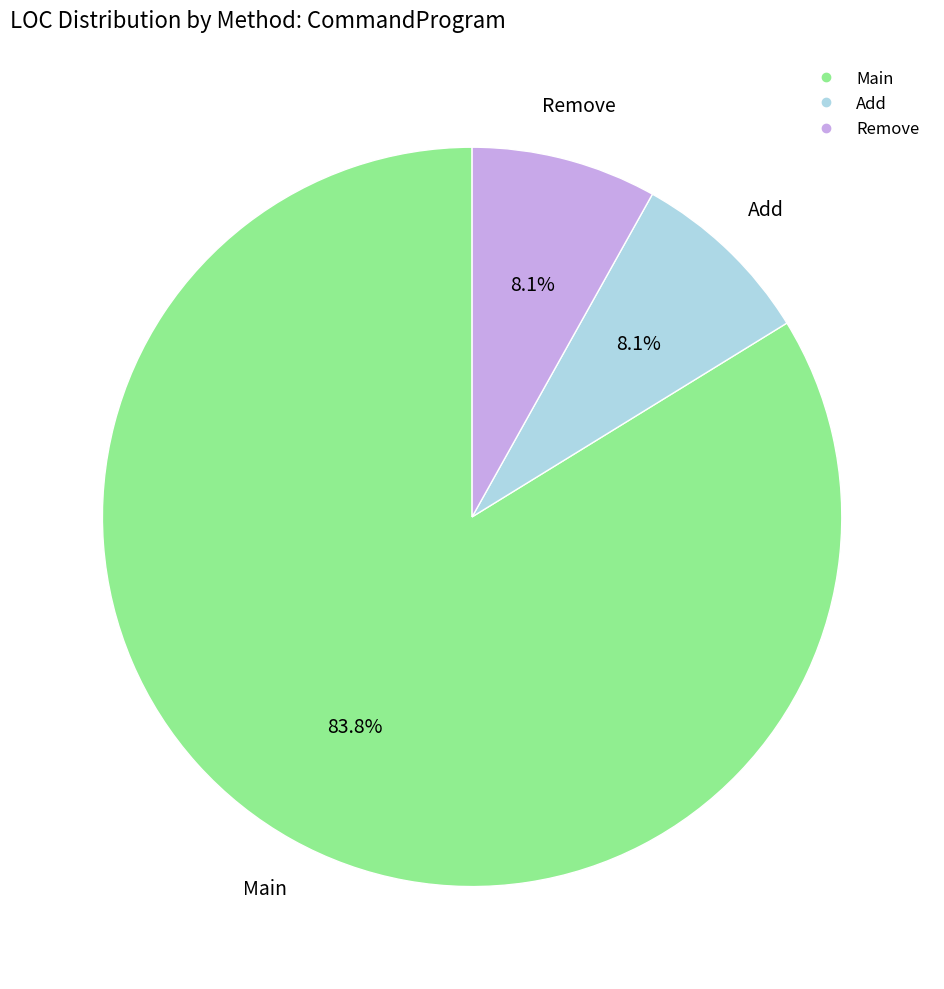

The Add slice represents 1% of the pie. True or false?

False